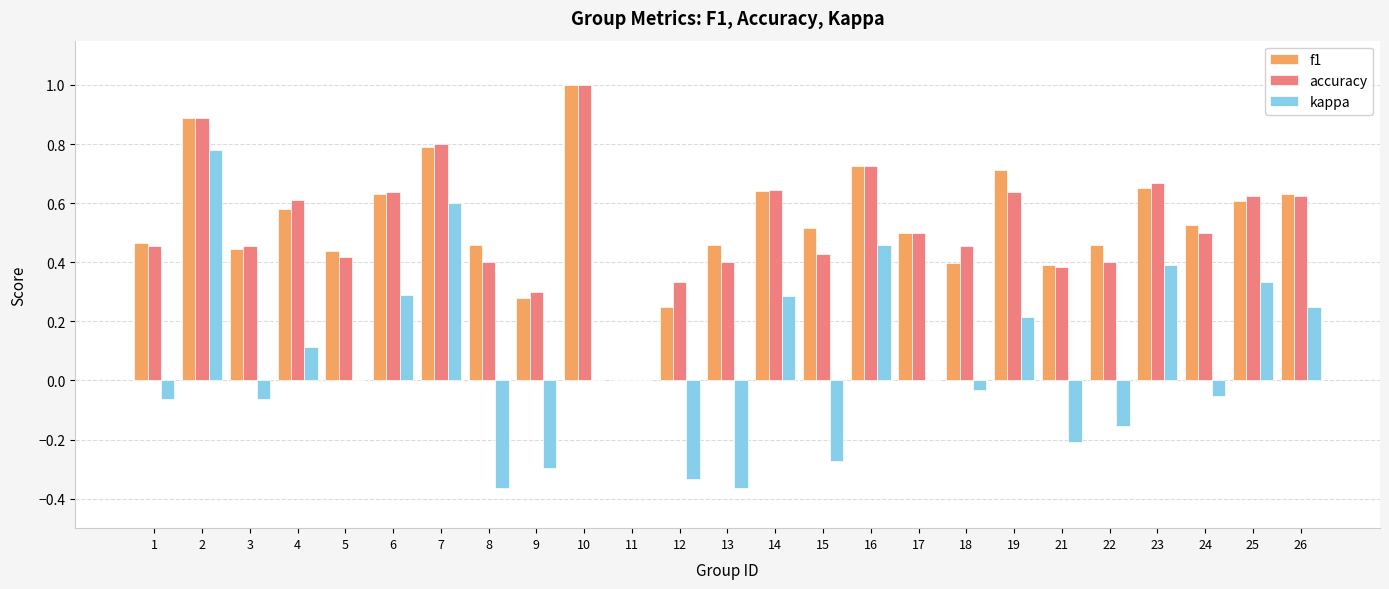

Between 15 and 17, which series saw the biggest shift?

kappa